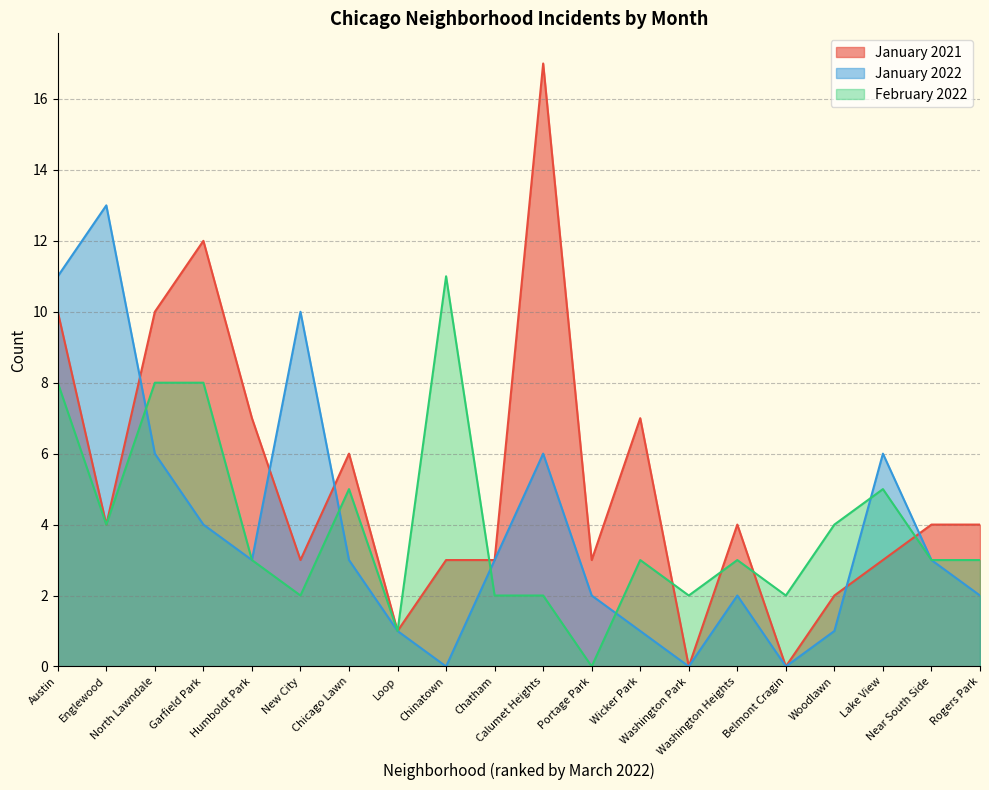

After their last crossing, which series has the higher values: January 2022 or February 2022?

January 2022